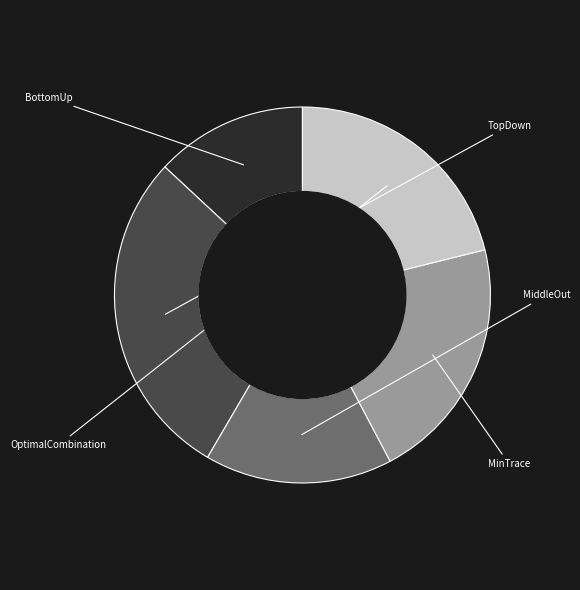

Is there a majority slice in this chart?

No